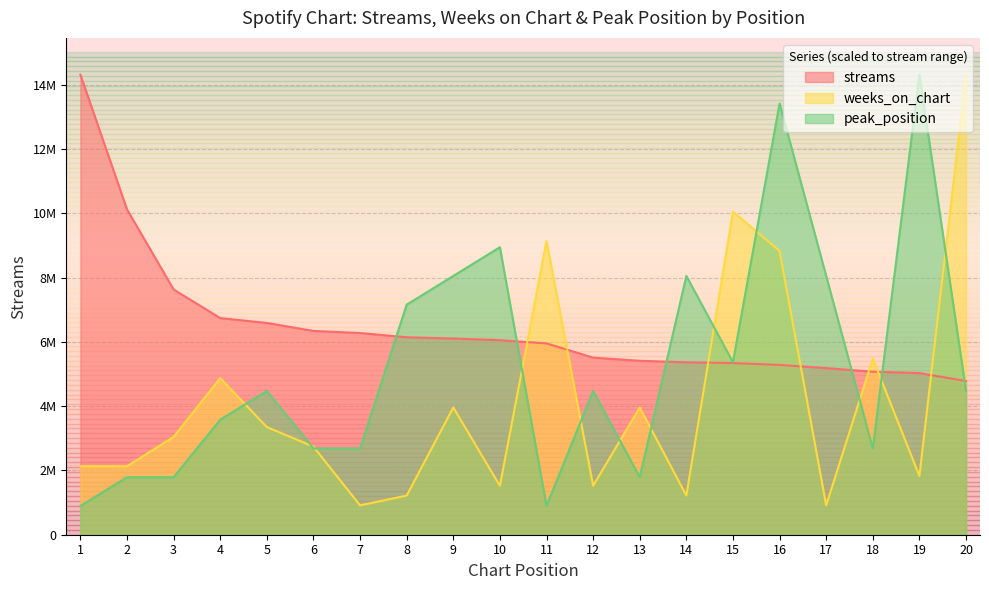

How many lines are shown in the chart?

3